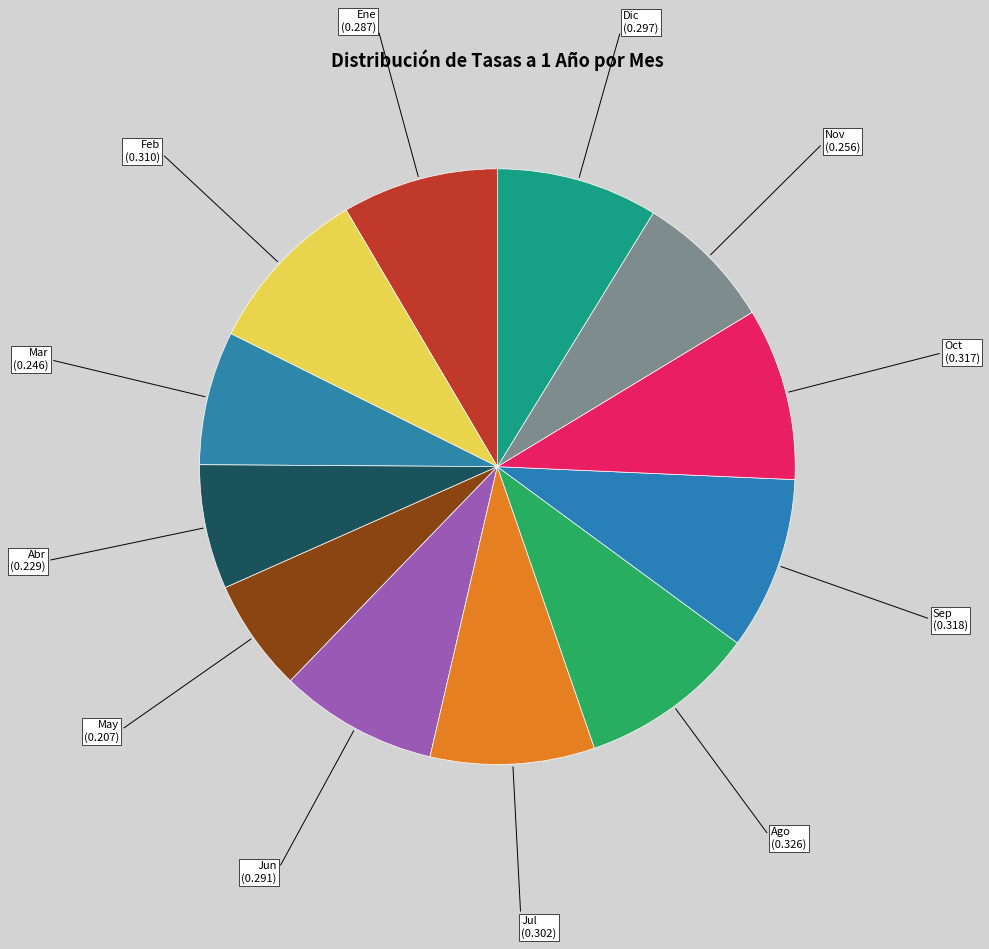

Is it true that Ene is 1% of the pie?

False